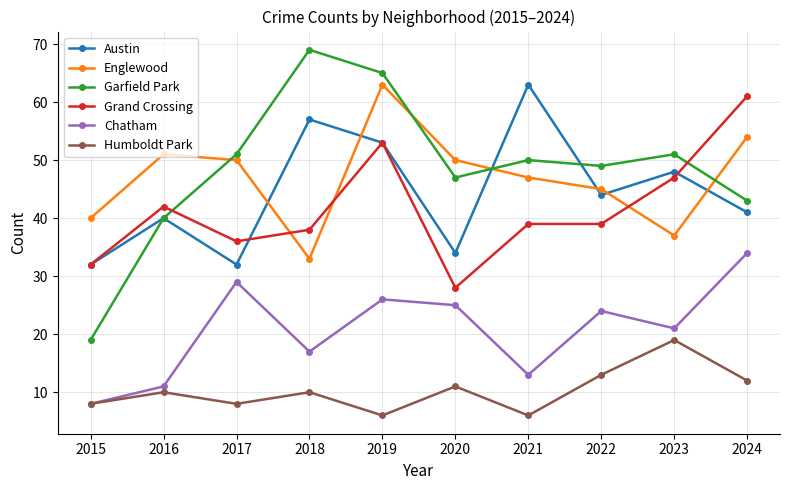

Where is Humboldt Park nearest to the value 12?

2024